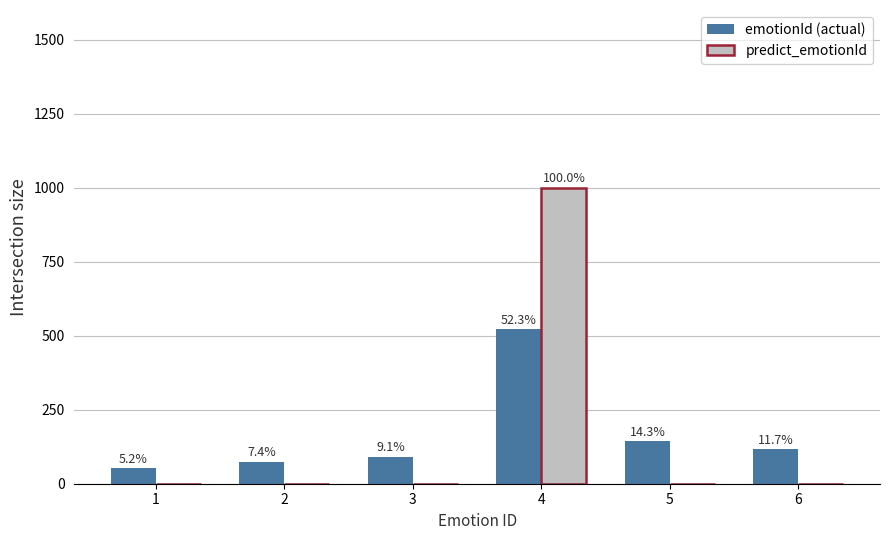

Is it true that emotionId (actual) equals 74 at 2?

True